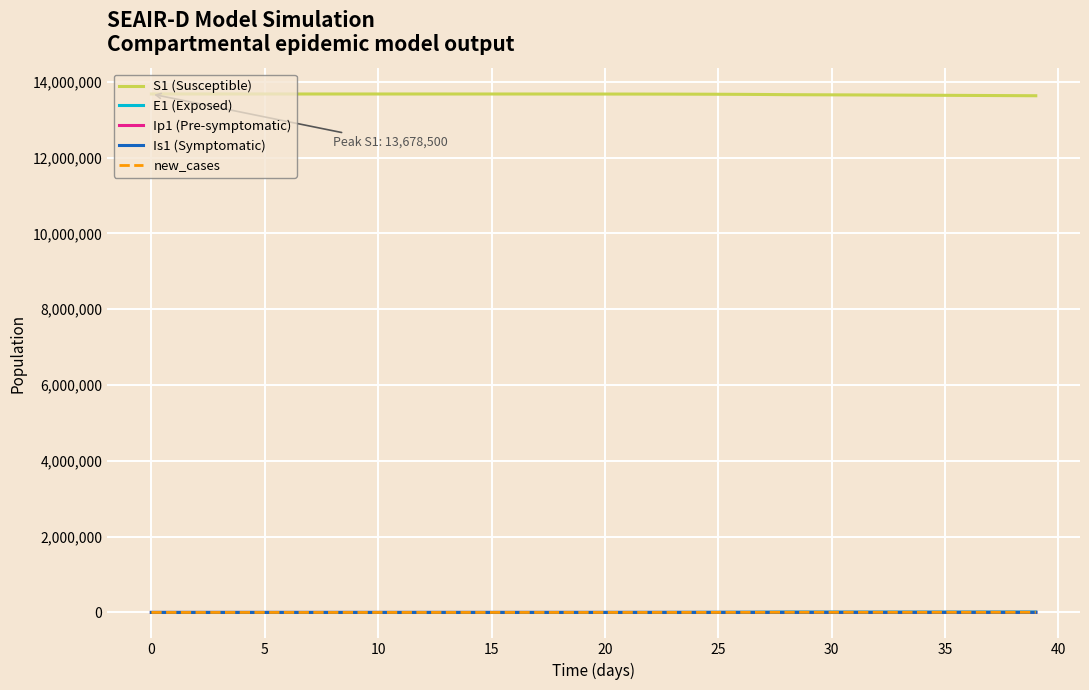

What is the minimum value for S1 (Susceptible)?

13632094.9